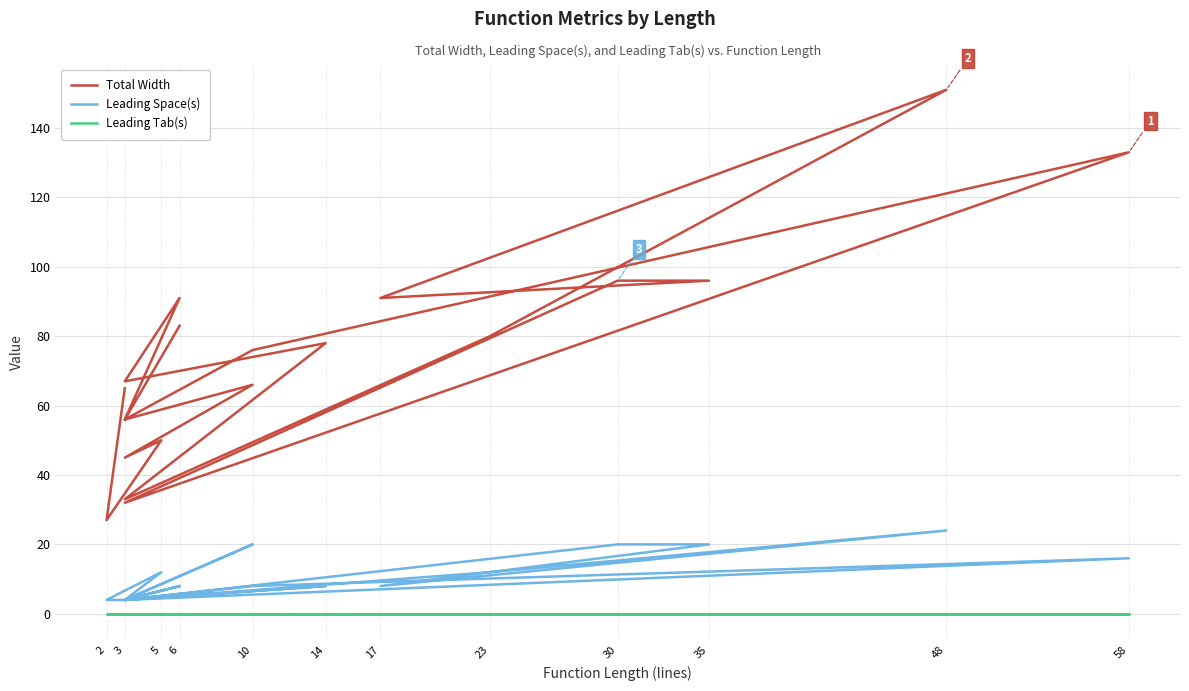

How many lines are shown in the chart?

3